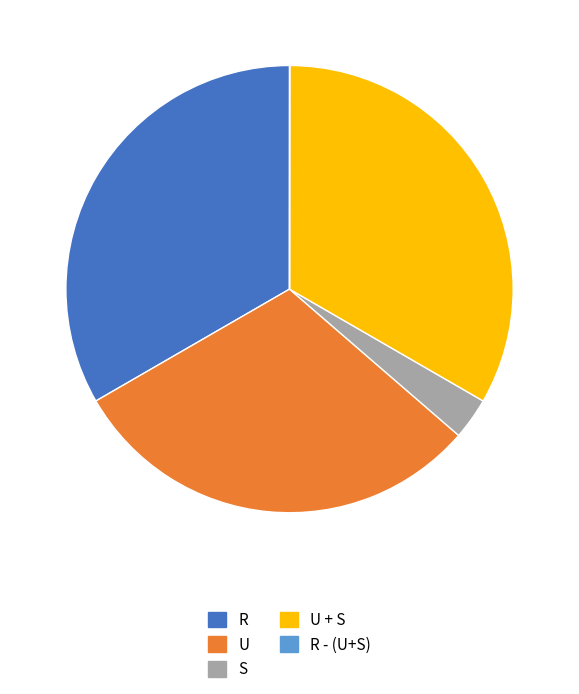

Which has a higher value, R or S?

R